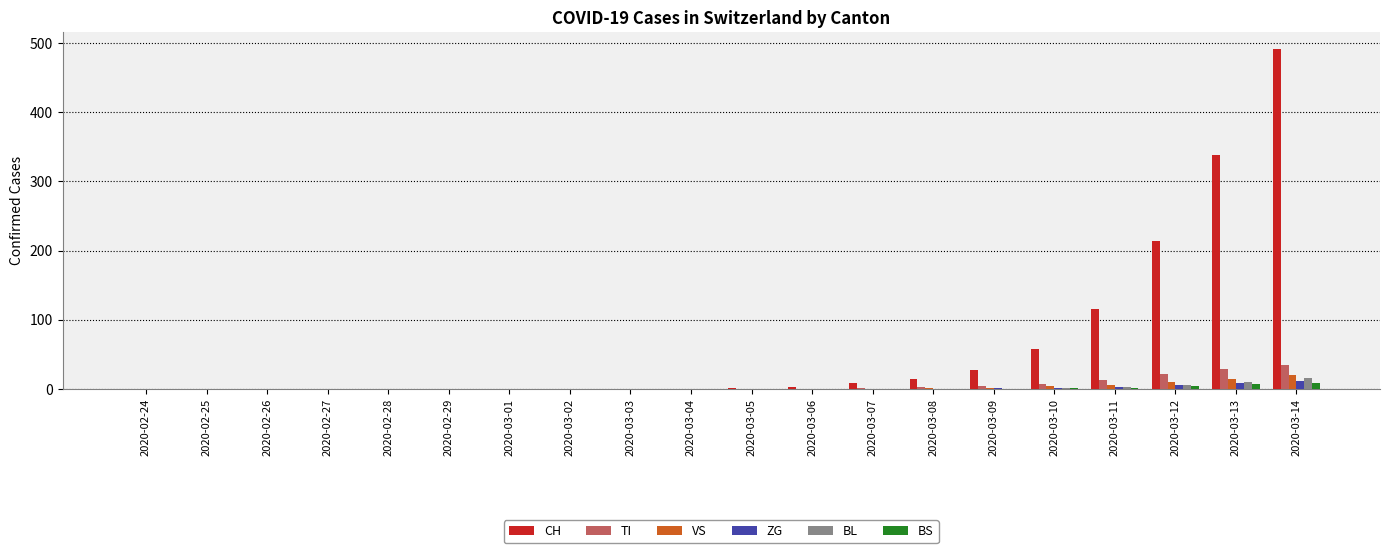

How many groups of bars are there?

20